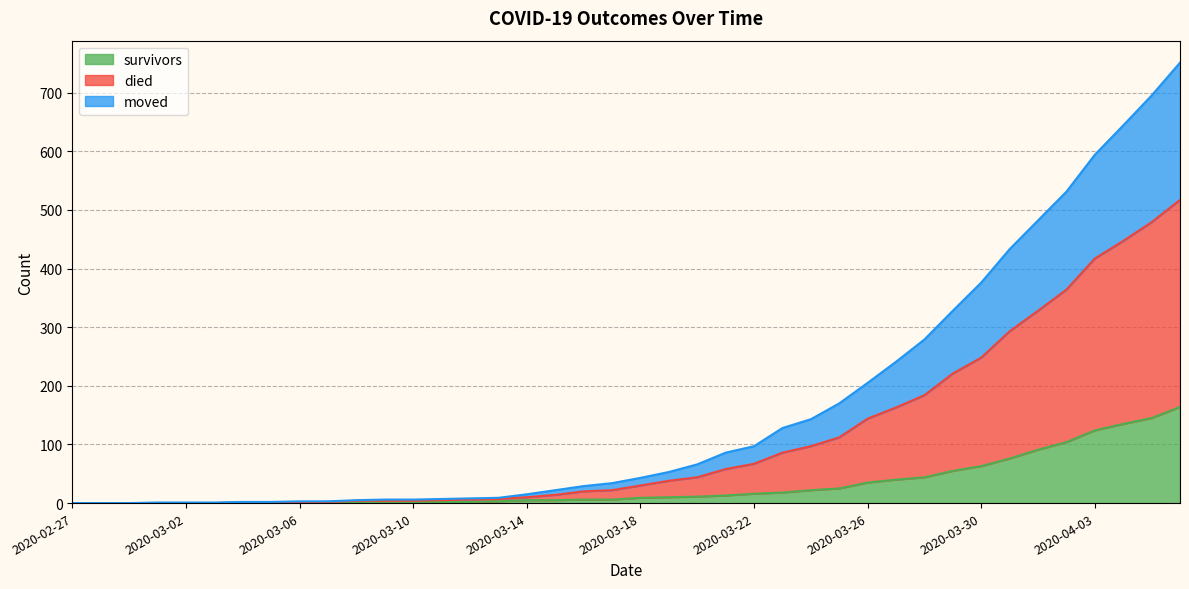

Between 2020-03-13 and 2020-03-25, which is larger?

2020-03-25